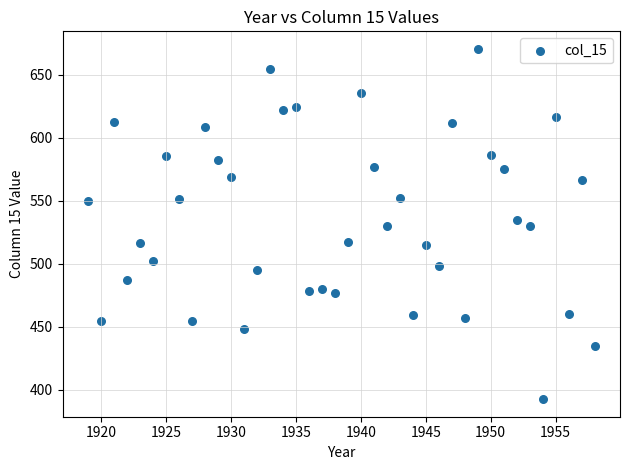

What is the range of X values (max minus min)?

39.0